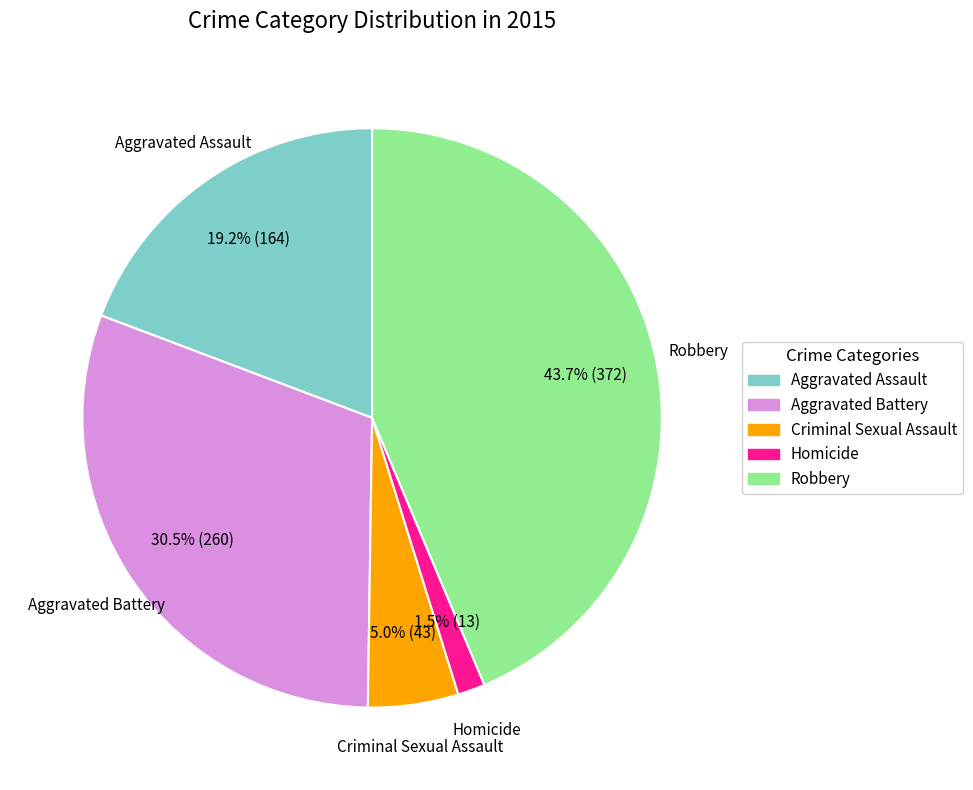

Is Homicide the majority of the pie?

No